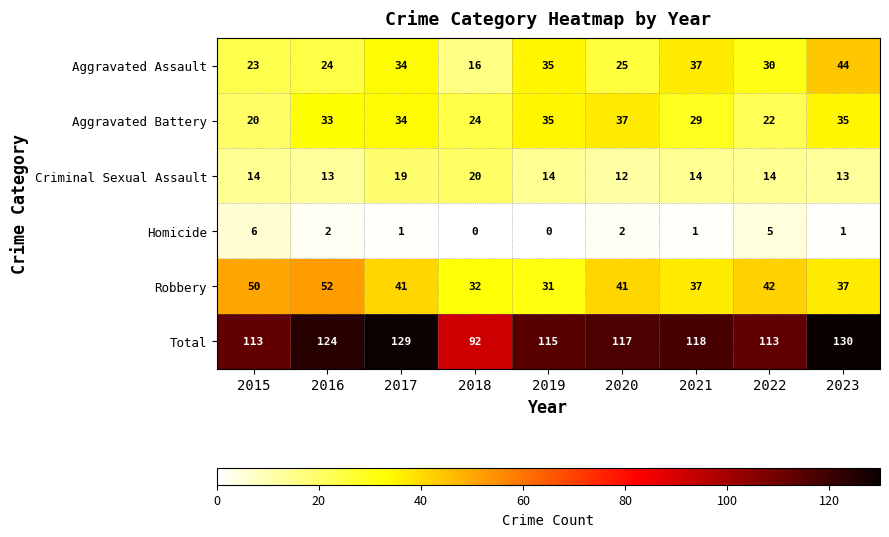

Between 2015 and 2017, which series saw the biggest shift?

Total